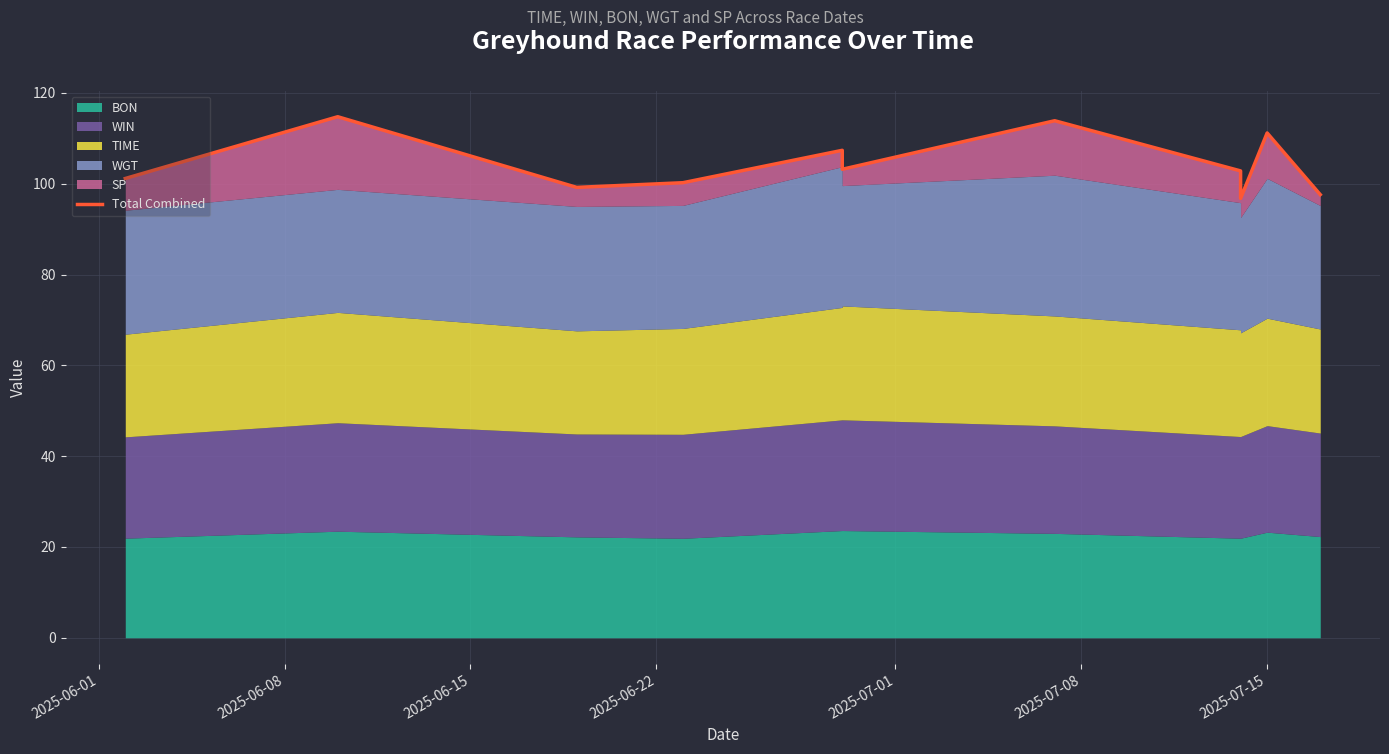

The chart shows a value of 27.2 at 9. True or false?

False